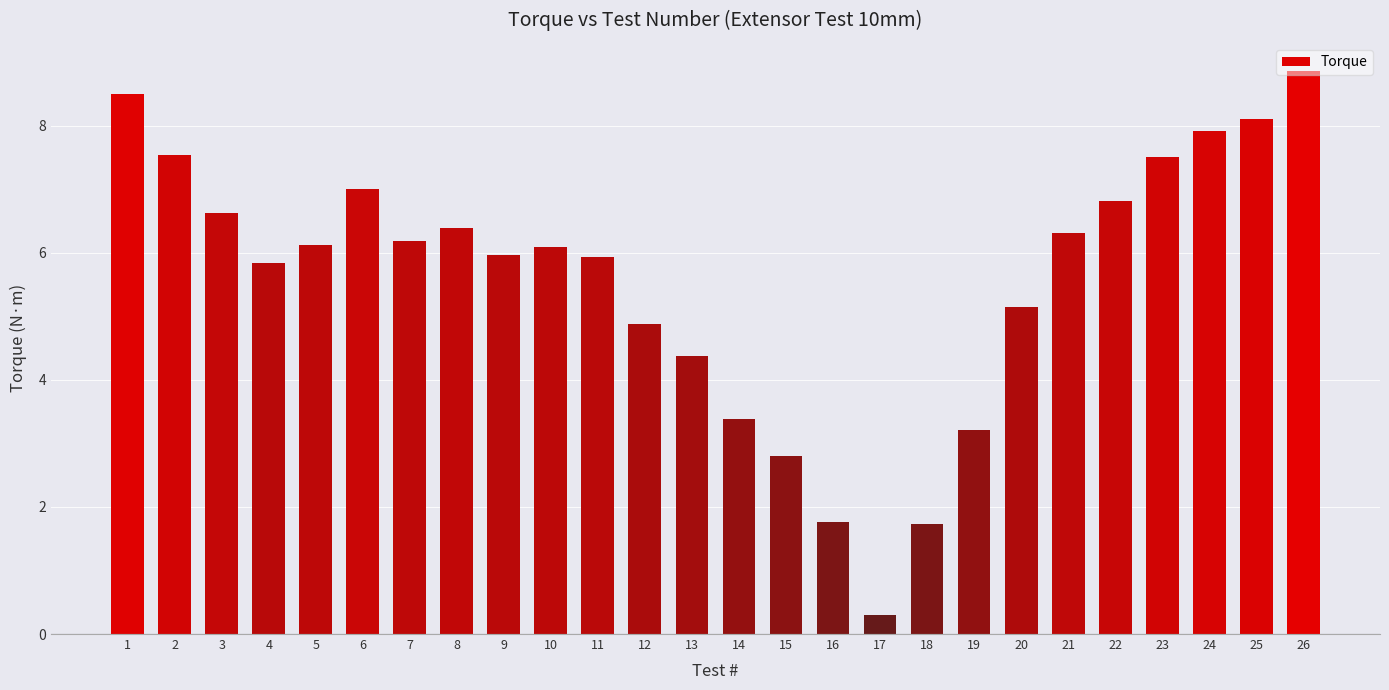

What is the minimum value shown in the chart?

0.3